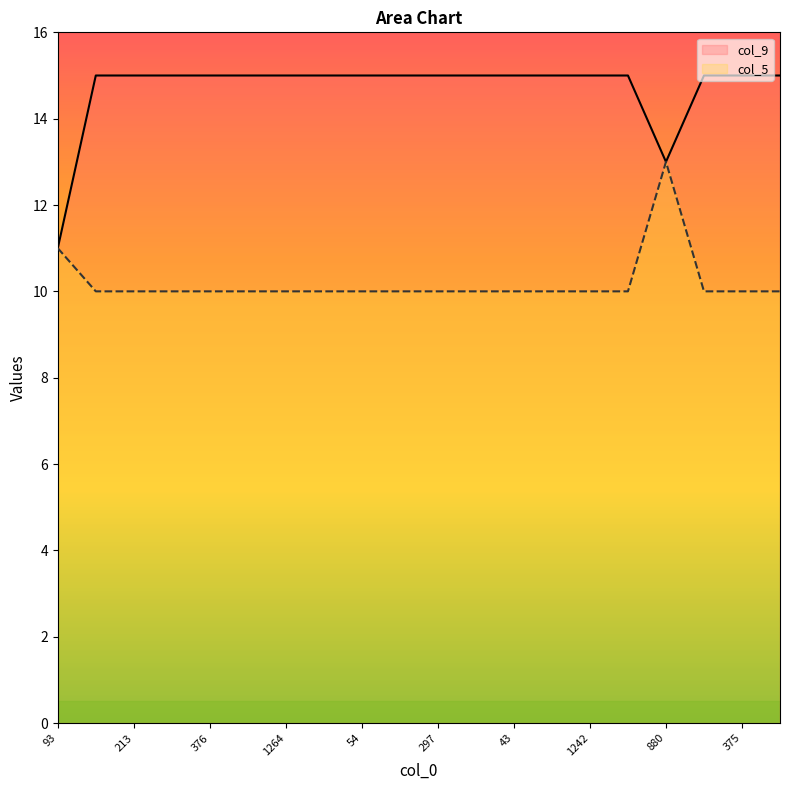

What is the smallest value displayed?

10